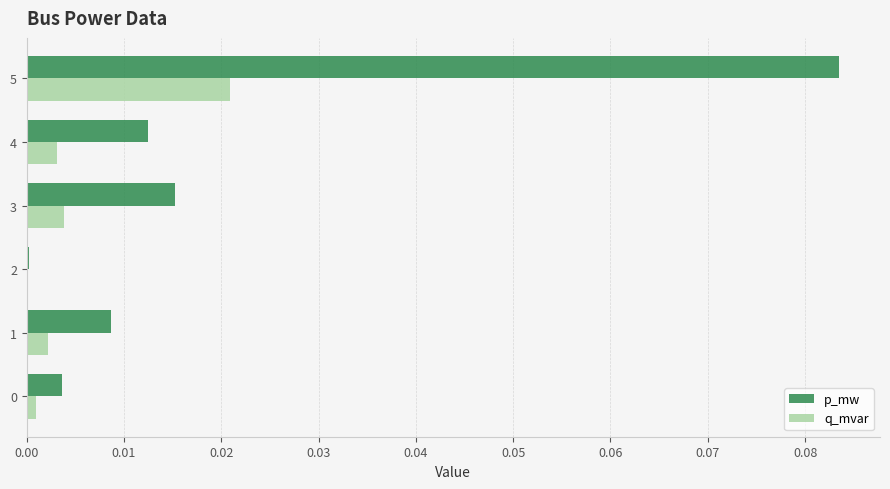

Which series has the largest total across all categories?

p_mw